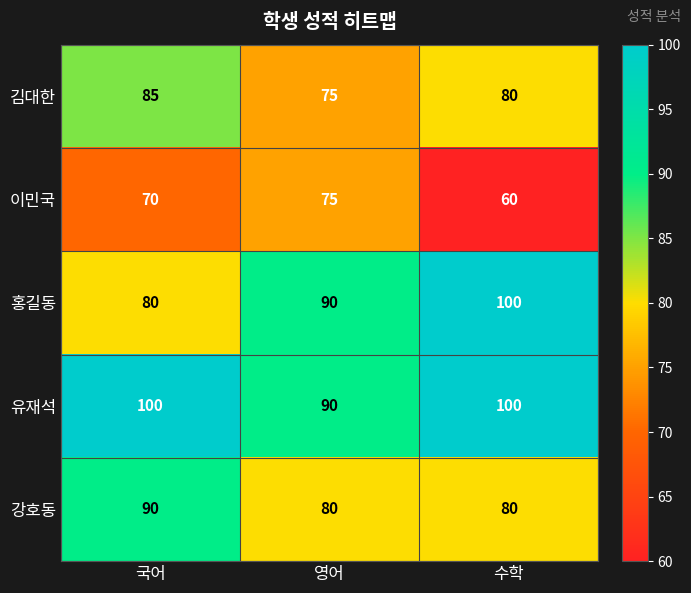

Count the number of categories in the chart.

3